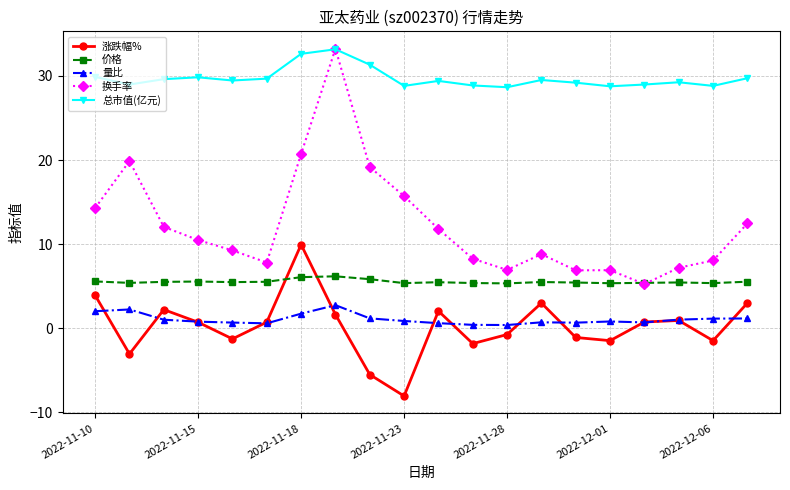

True or false: 量比 and 总市值(亿元) cross at least once.

False